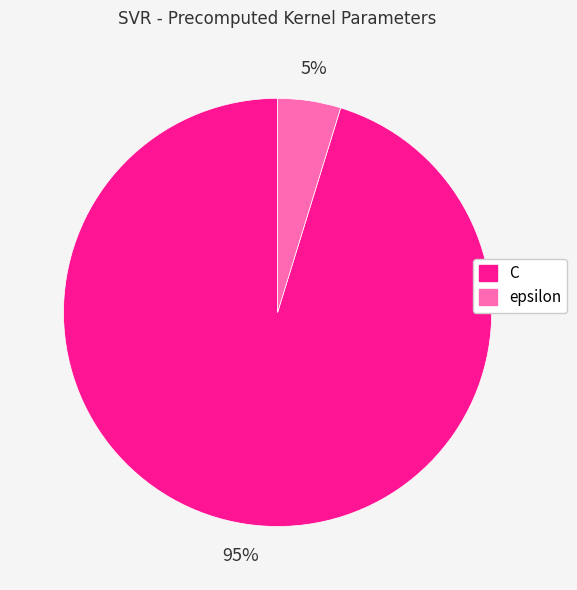

Do epsilon and C together represent more than half of the pie?

Yes